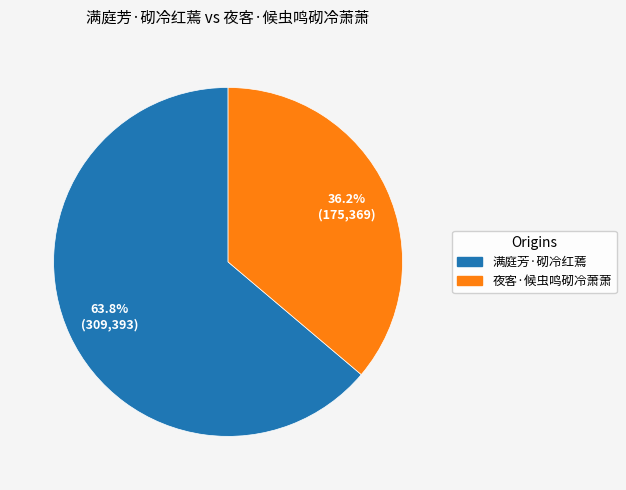

What portion of the pie excludes 满庭芳·砌冷红蔫?

36.2%